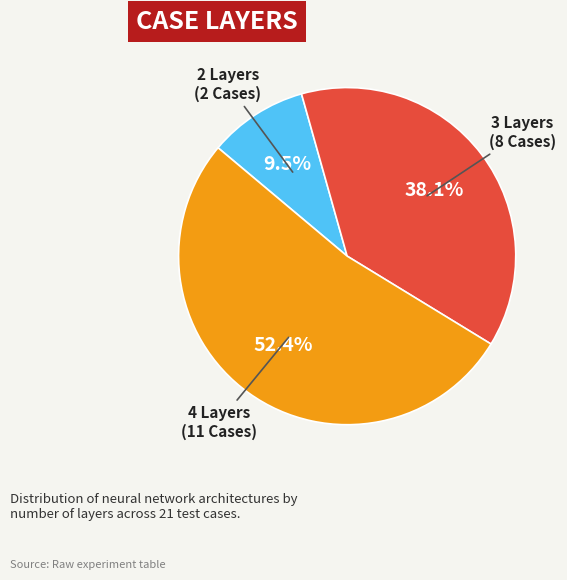

Does any single category account for the majority?

Yes